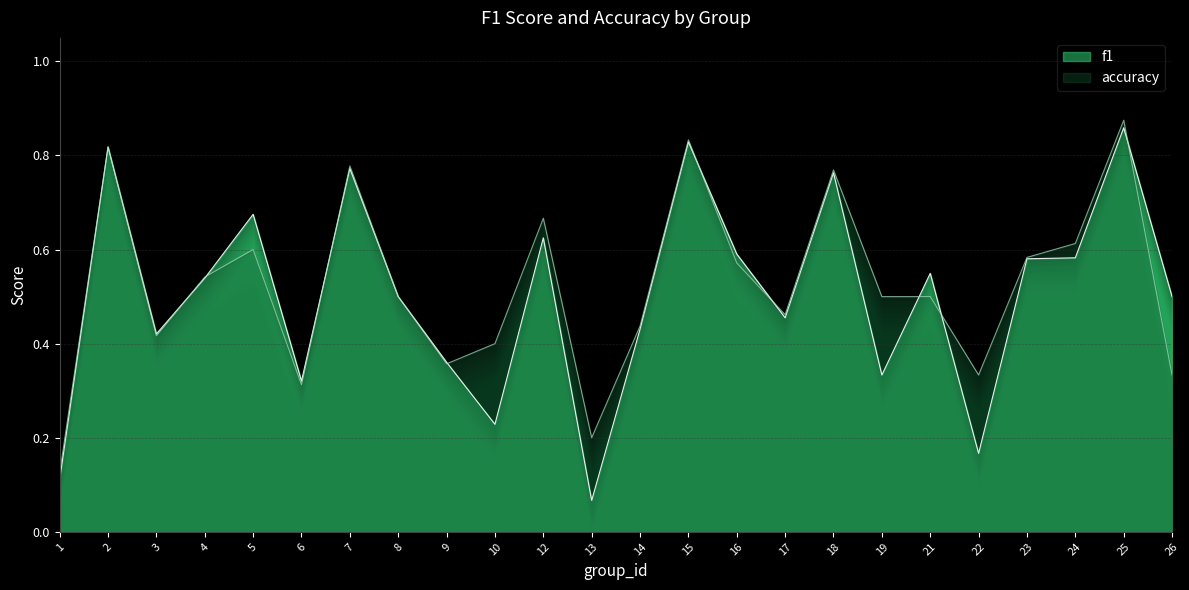

What is the minimum value shown in the chart?

0.1